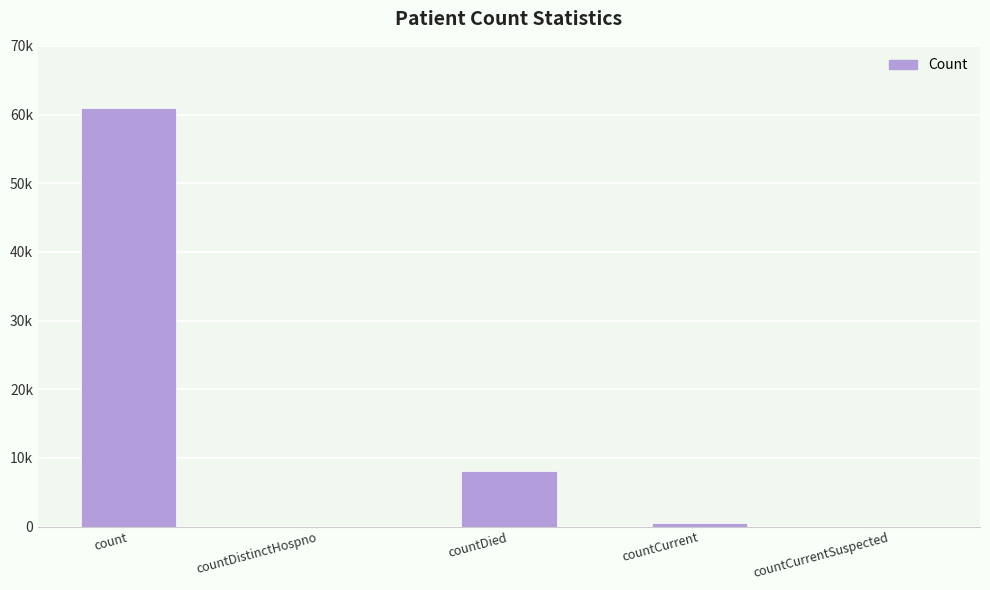

How many bars are there in total?

5